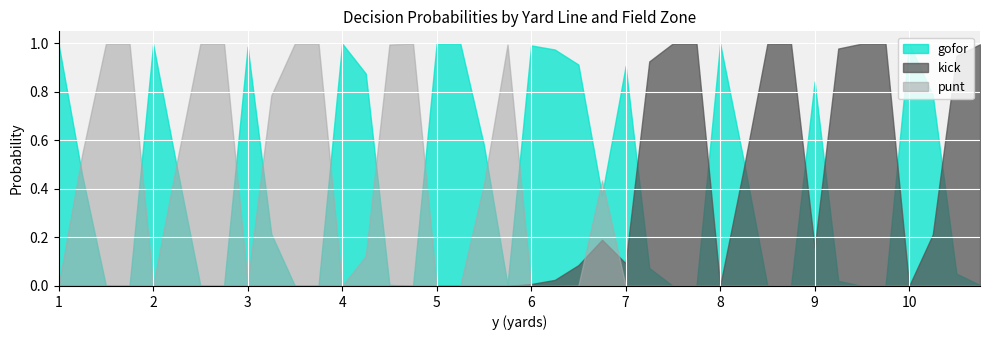

What is the maximum value shown in the chart?

1.0